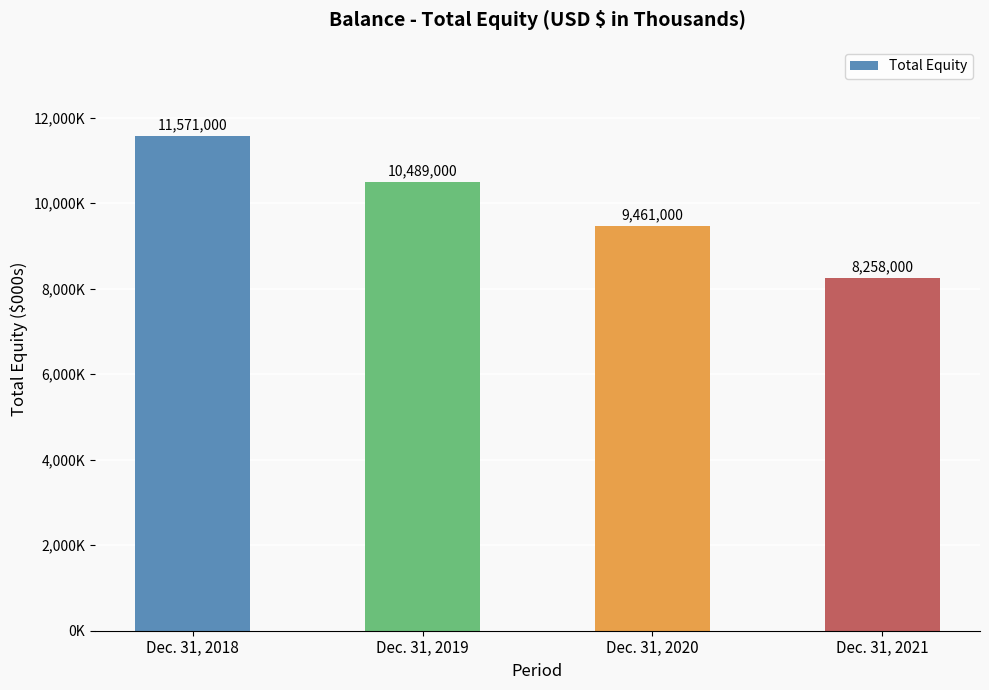

Does the chart contain any negative values?

No